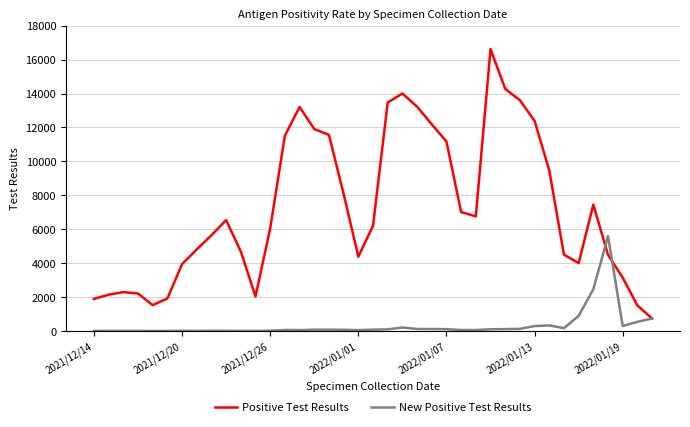

Which series has the largest total across all categories?

Positive Test Results